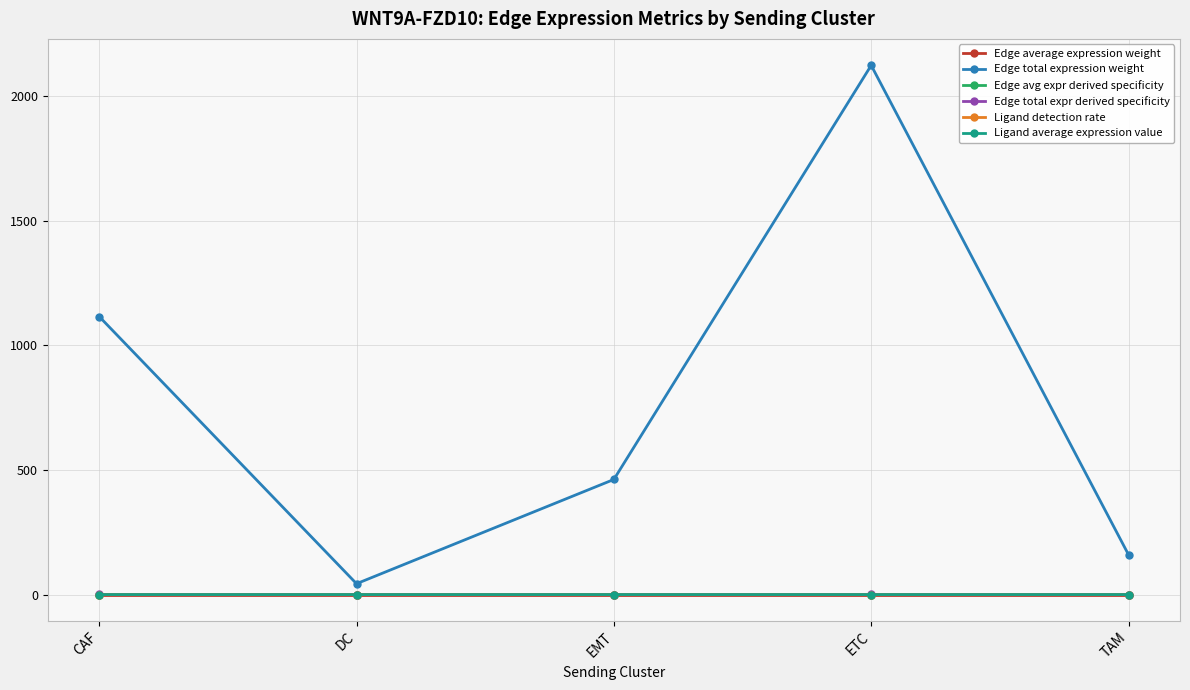

What is the sum of the Edge total expression weight values at DC and ETC?

2167.9